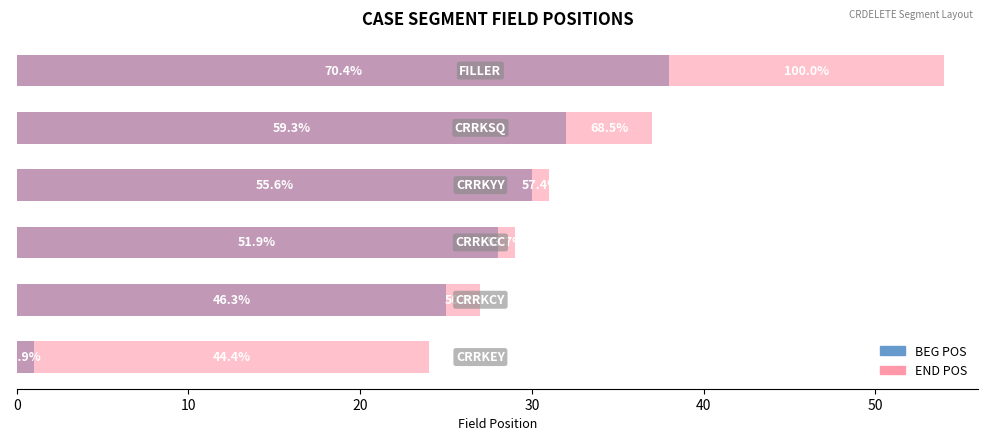

Which series has the largest range (max minus min)?

BEG POS